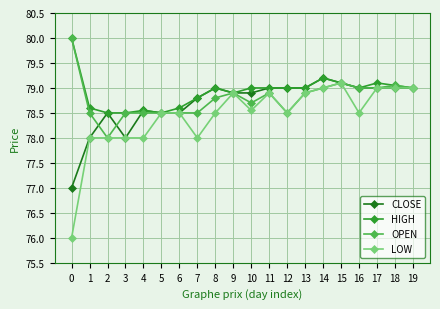

Is the value of LOW at 10 greater than the value of HIGH at 8?

No